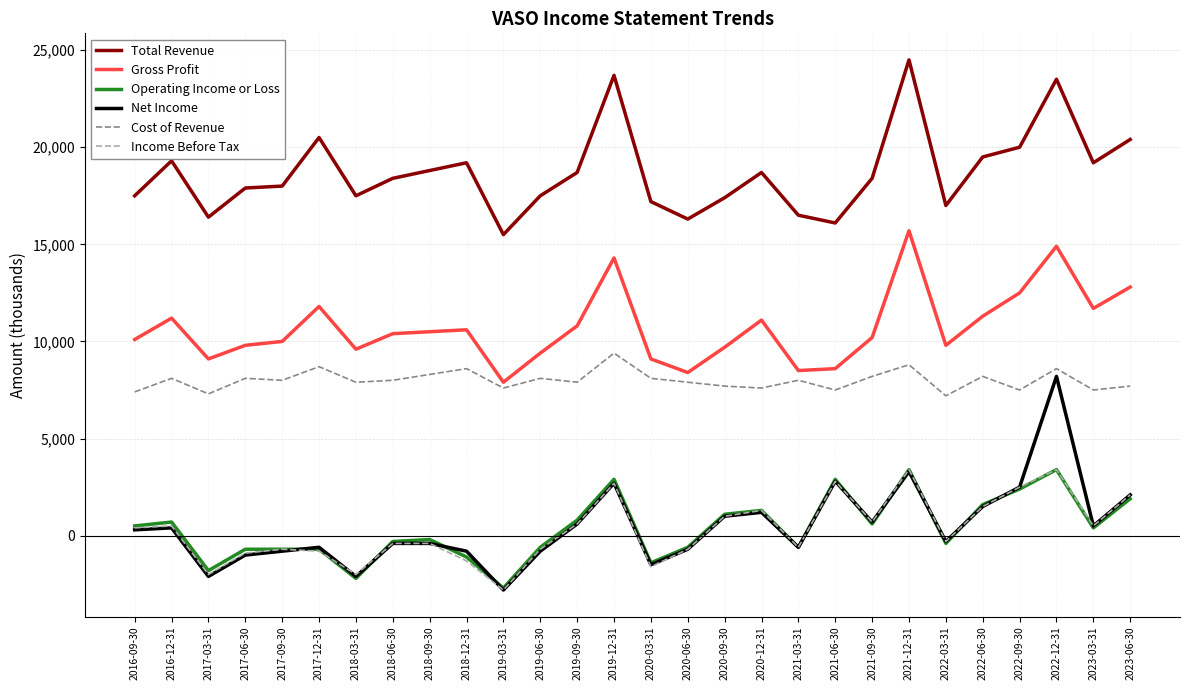

What is the minimum value for Cost of Revenue?

7200